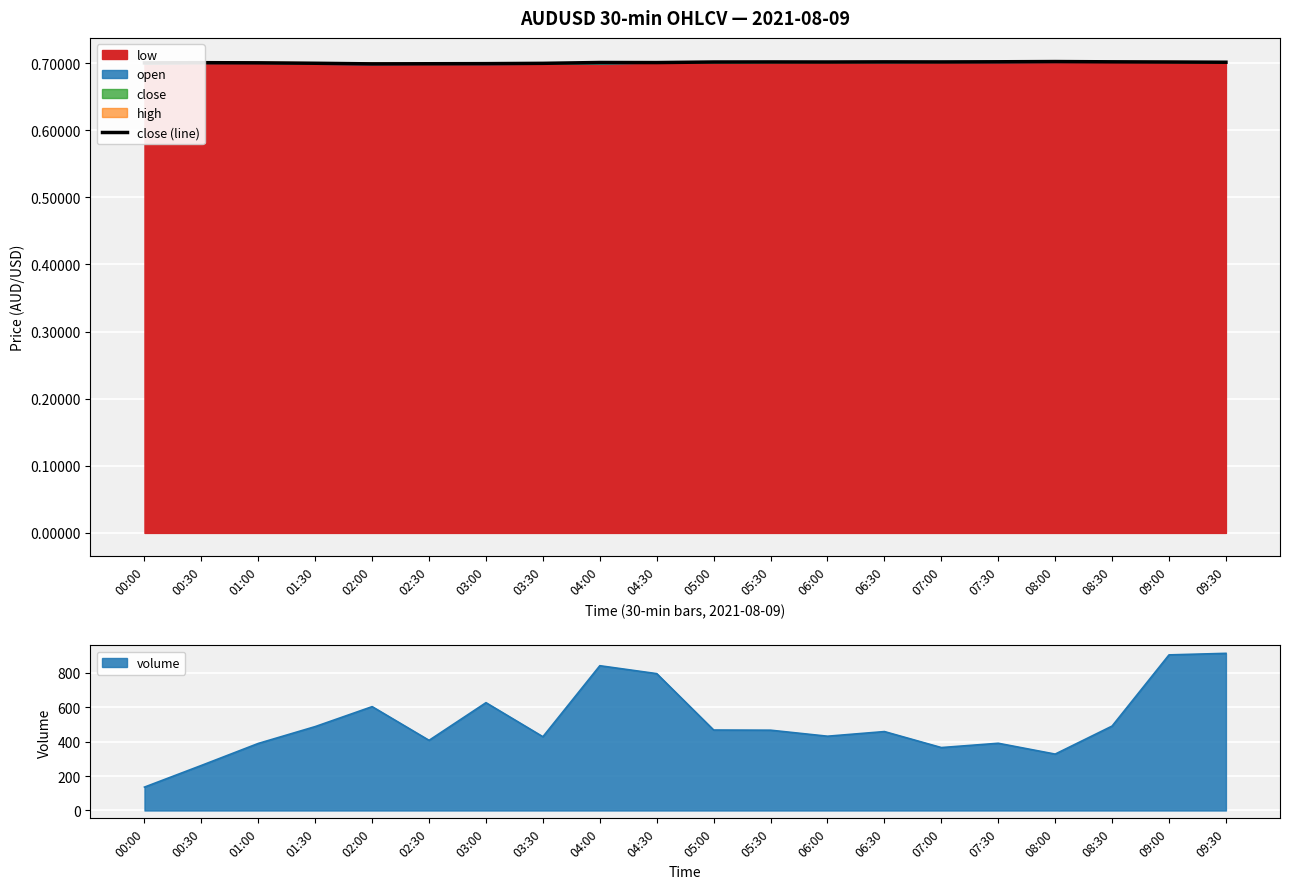

Reading right to left, what are all the values shown in this chart?

0.7	0.7	0.7	0.7	0.7	0.7	0.7	0.7	0.7	0.7	0.7	0.7	0.7	0.7	0.7	0.7	0.7	0.7	0.7	0.7